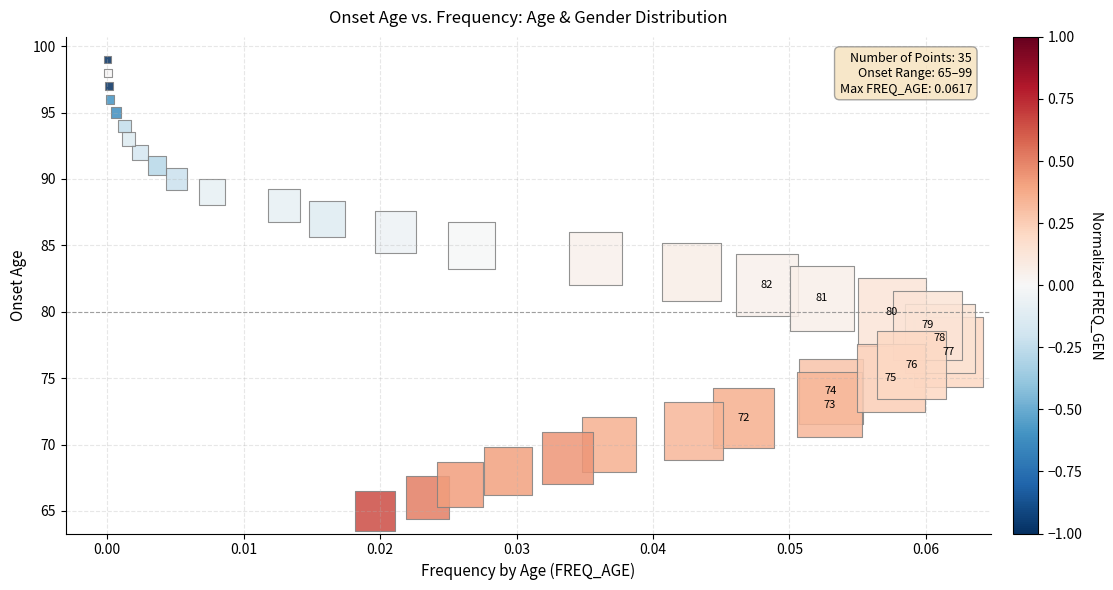

What is the range of Y values (max minus min)?

34